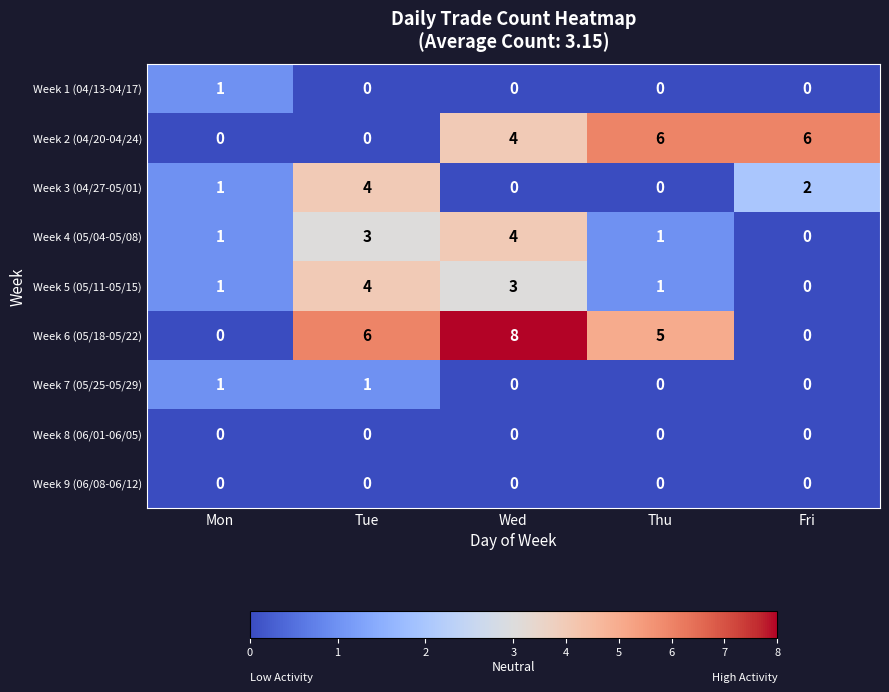

Count the Week 3 (04/27-05/01) values in the range 0 to 2.

4